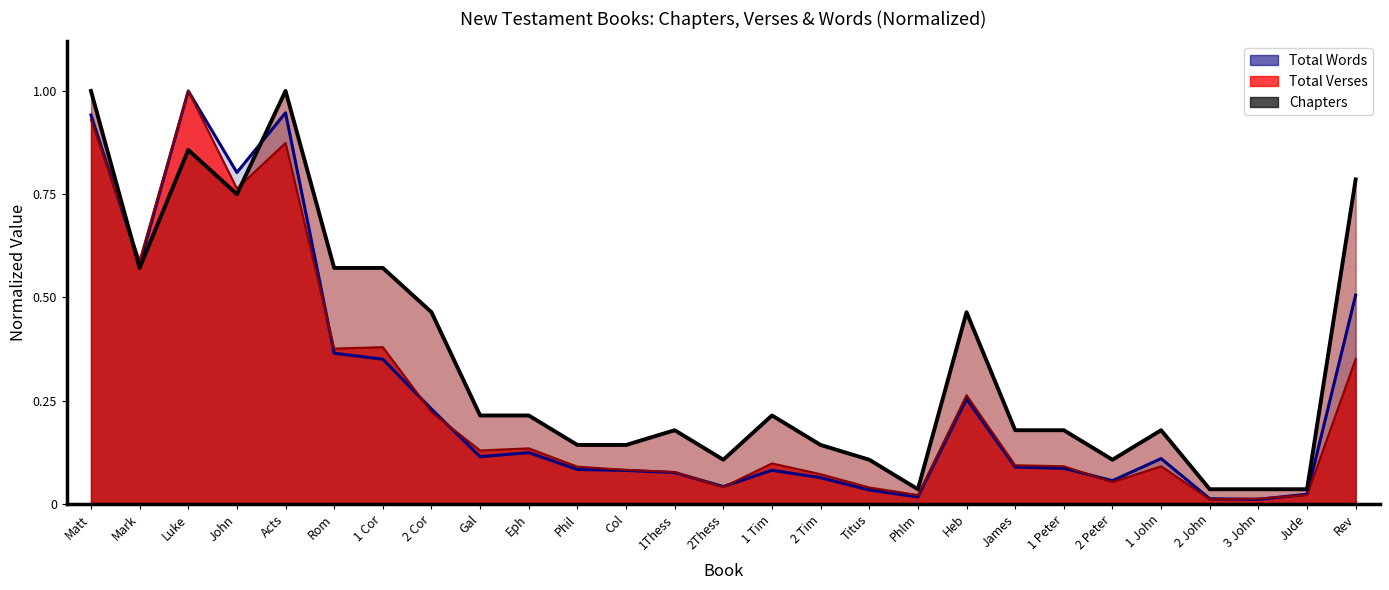

How many interior local valleys does the Chapters series have?

5